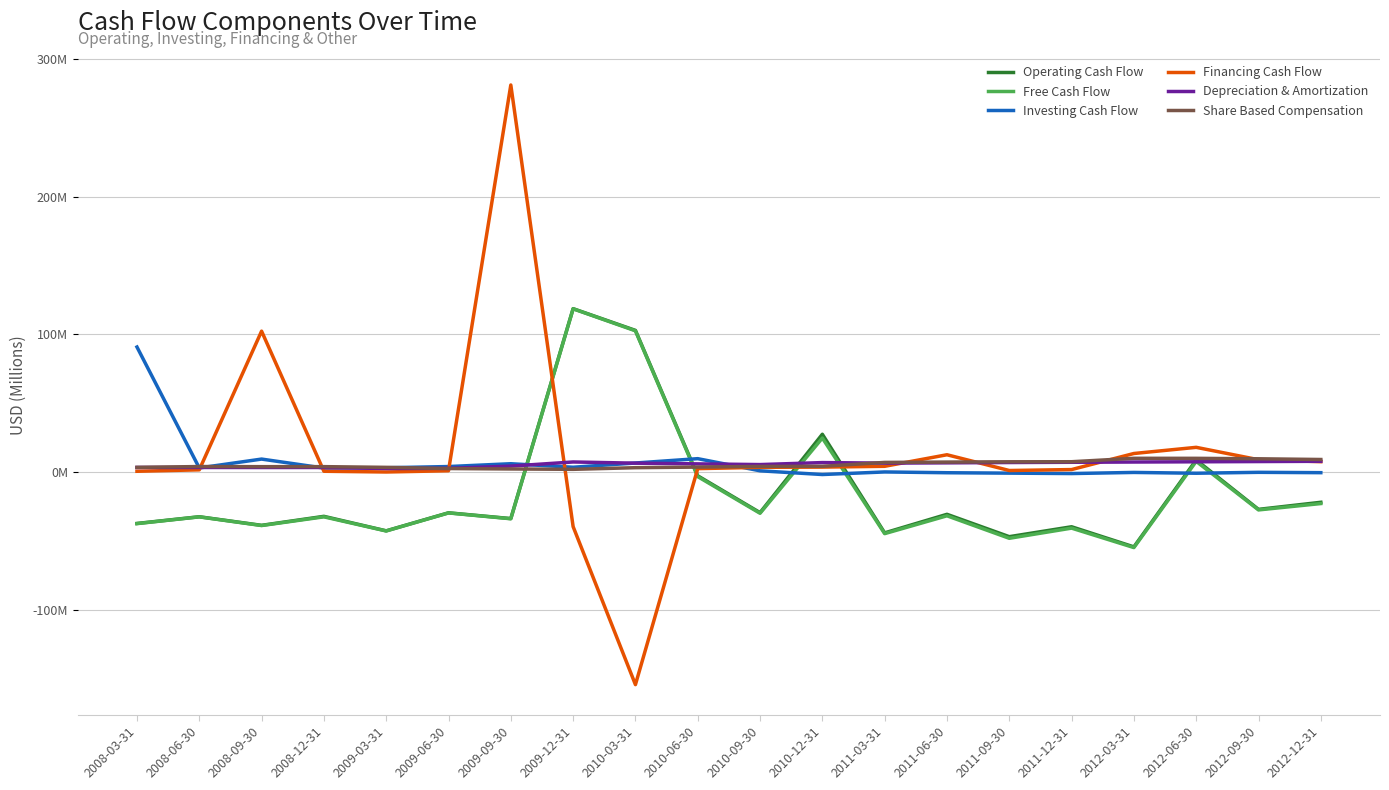

At which category does Financing Cash Flow reach its first local peak?

2008-09-30